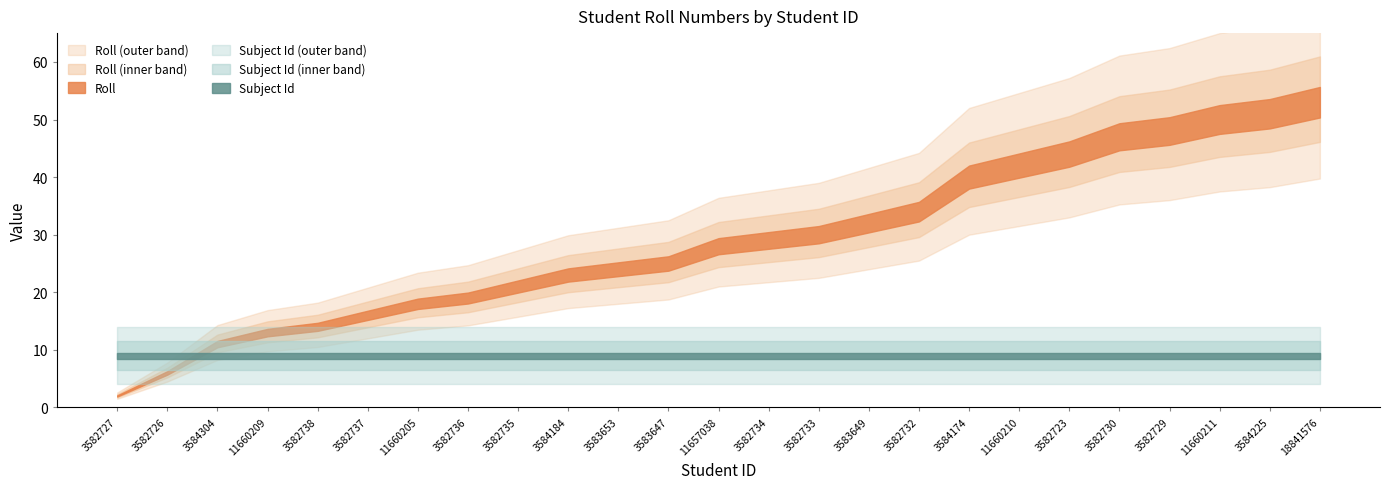

What is the value of the Roll point at the 5th from the left?

14